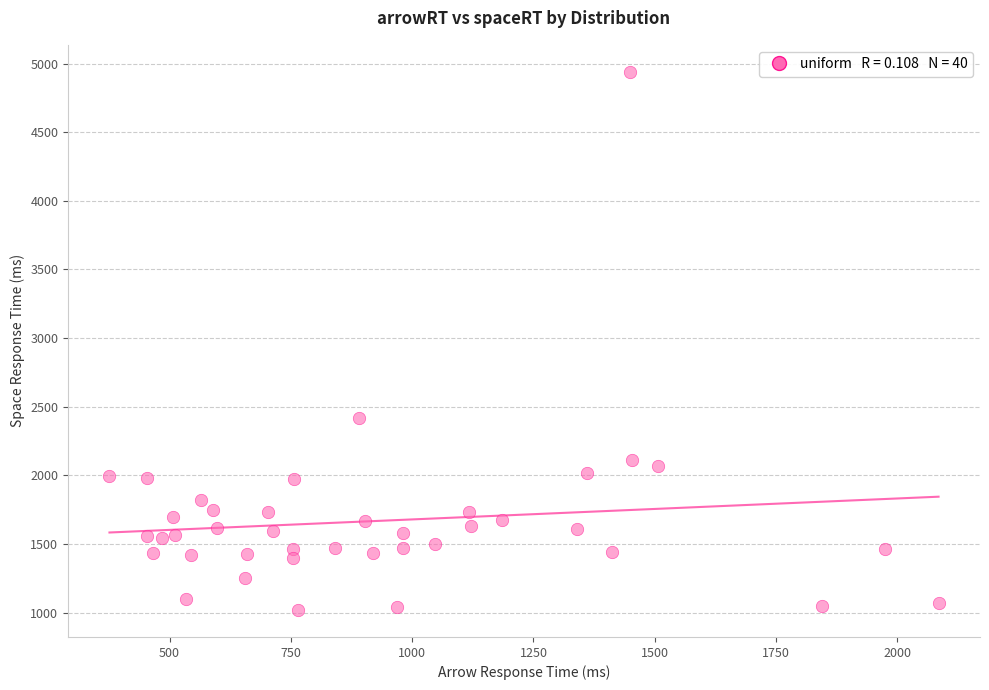

What is the range of X values (max minus min)?

1709